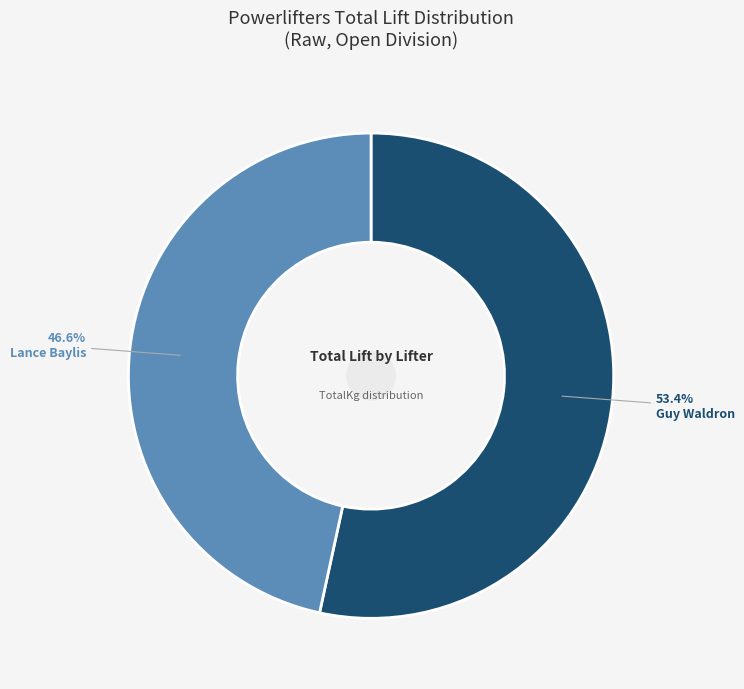

Which slice is the largest?

Guy Waldron